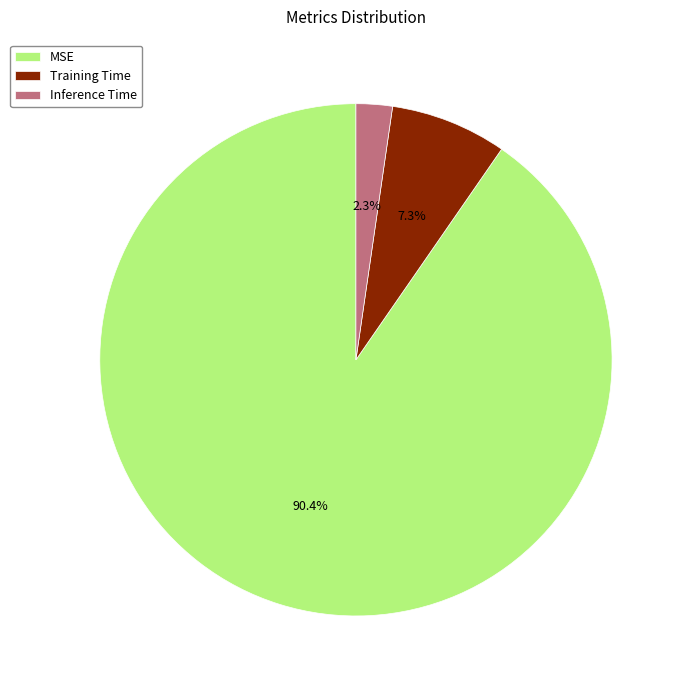

To the nearest percent, what is the combined percentage of Training Time and Inference Time?

10%